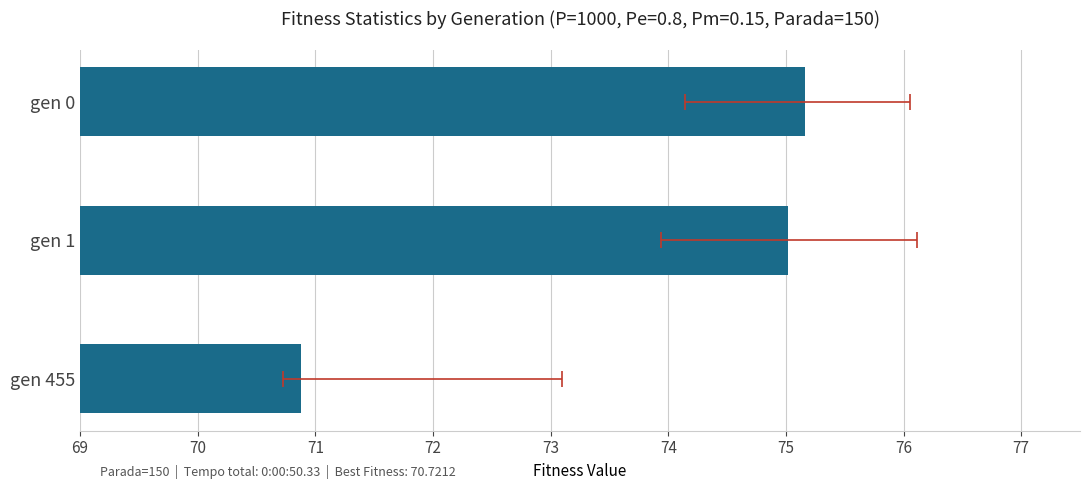

What is the minimum value shown in the chart?

70.9